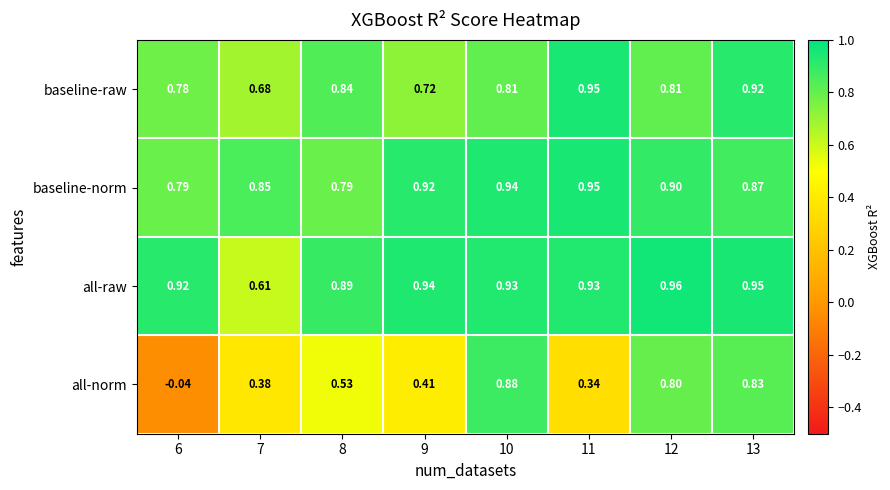

Which series has the largest total across all categories?

all-raw